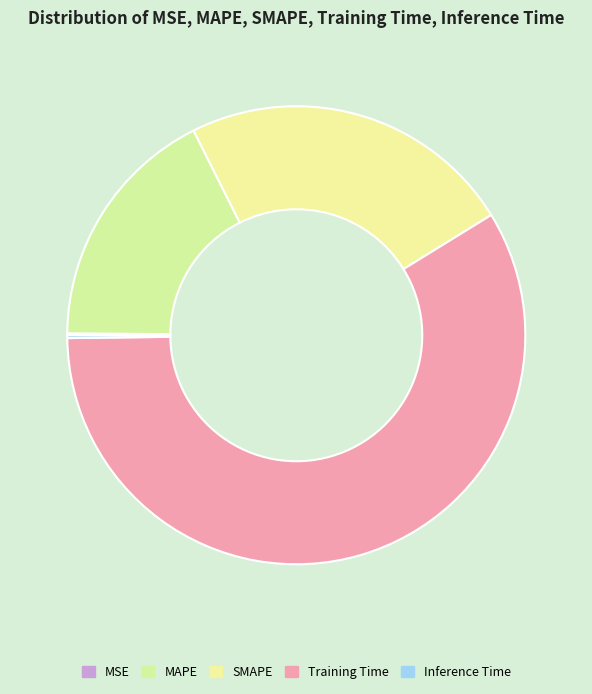

Count the number of slices in the pie.

5